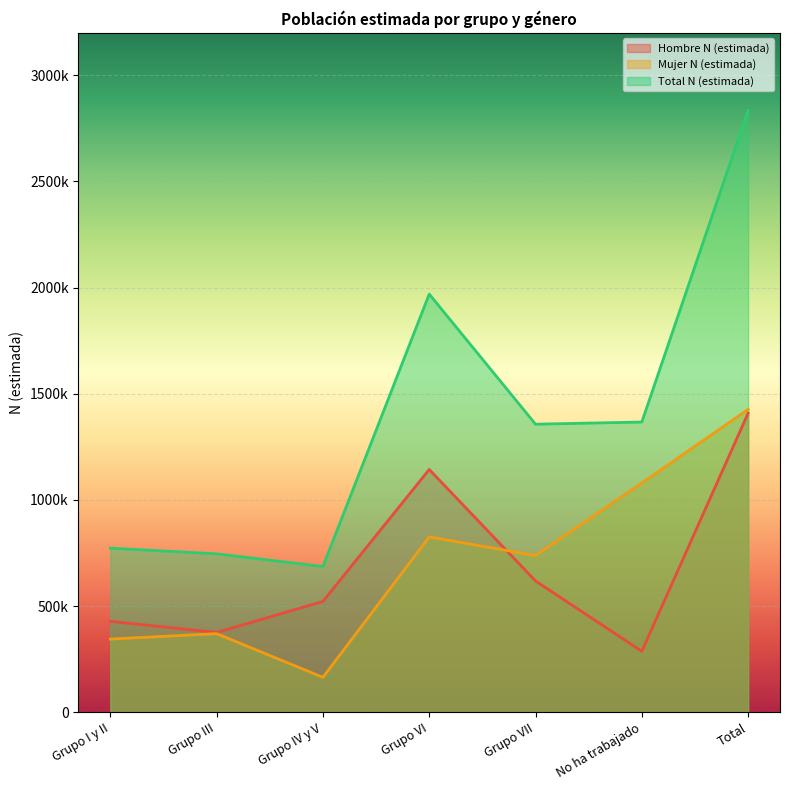

What is the spread (max minus min) of values at No ha trabajado?

1079825